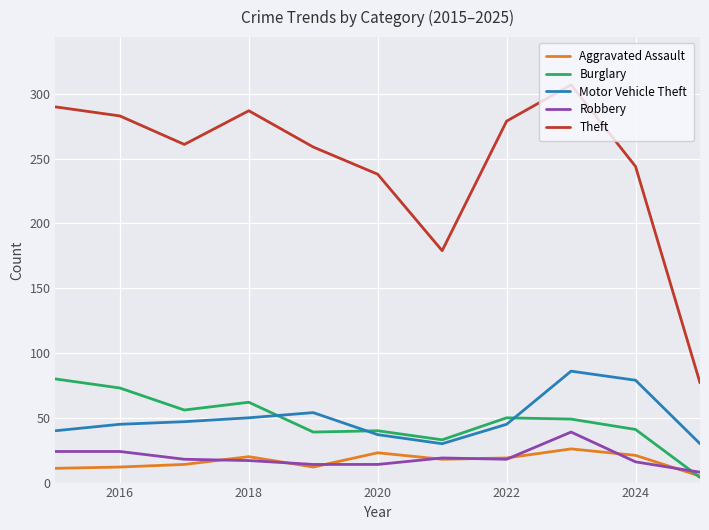

Which series has the largest range (max minus min)?

Theft